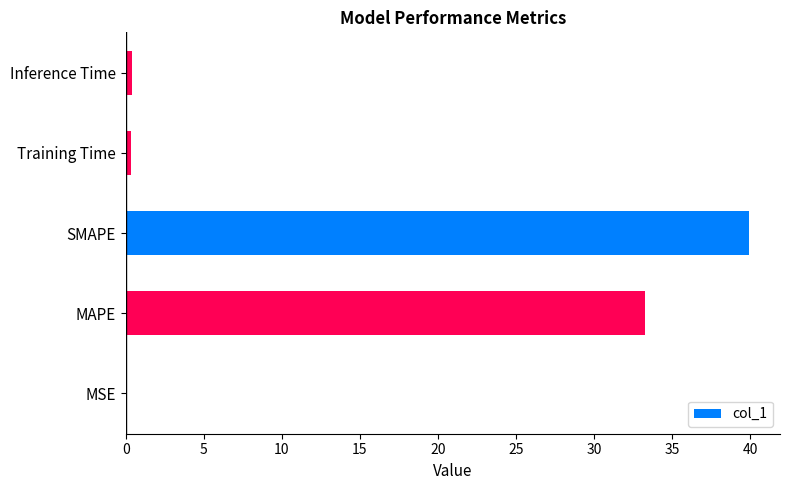

What is the sum of all values?

74.0